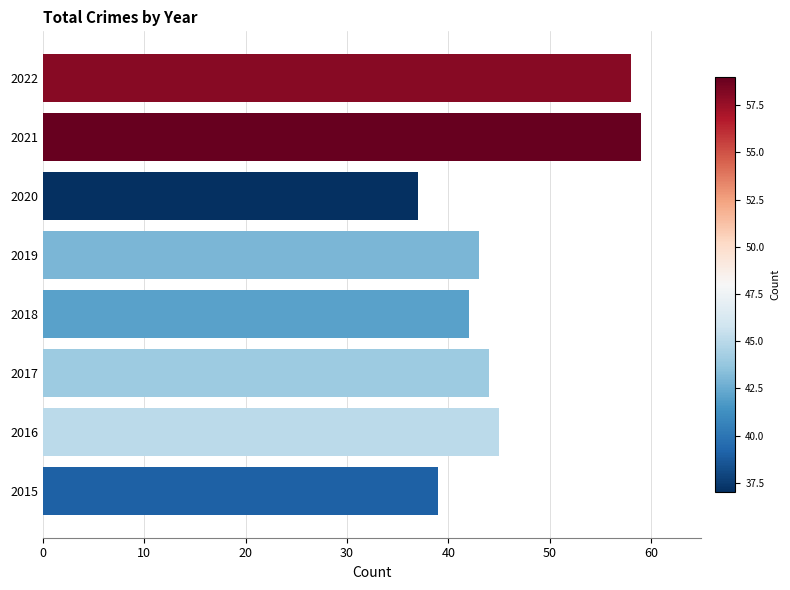

What is the greatest value displayed?

59